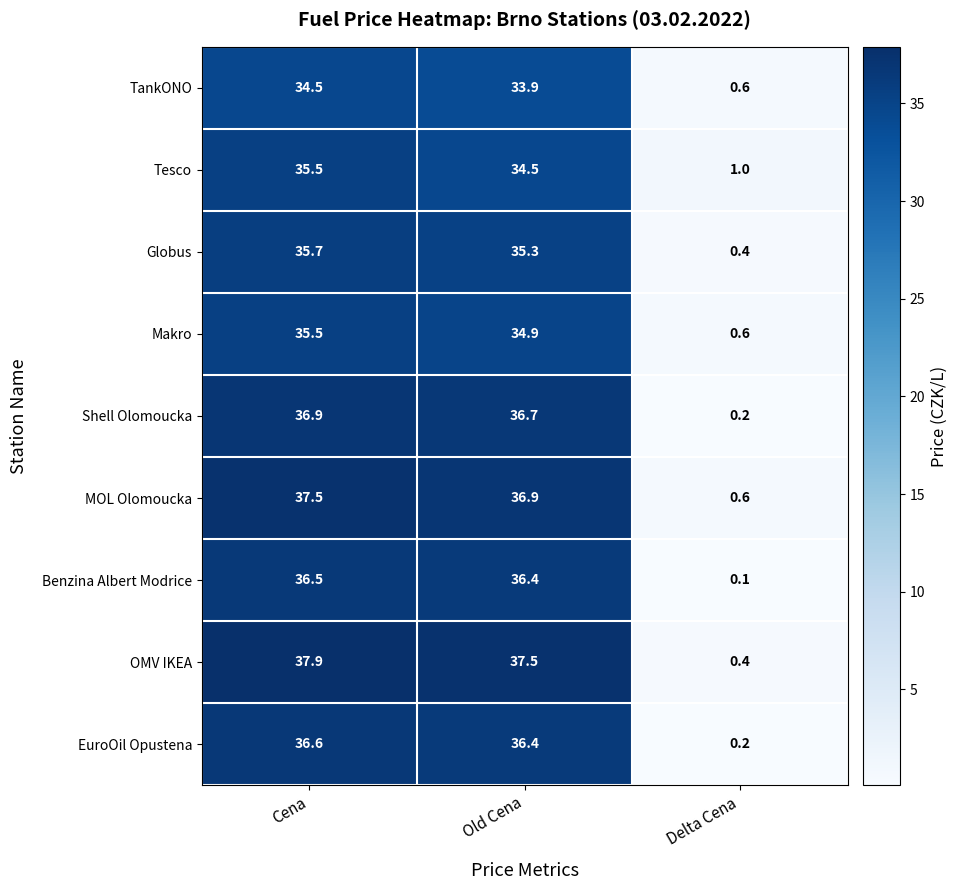

Which label corresponds to the smallest value in the chart?

Delta Cena